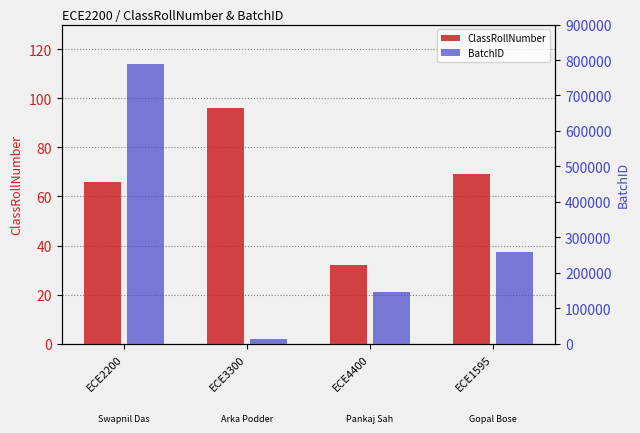

What is the label of the 1st bar from the right?

ECE1595